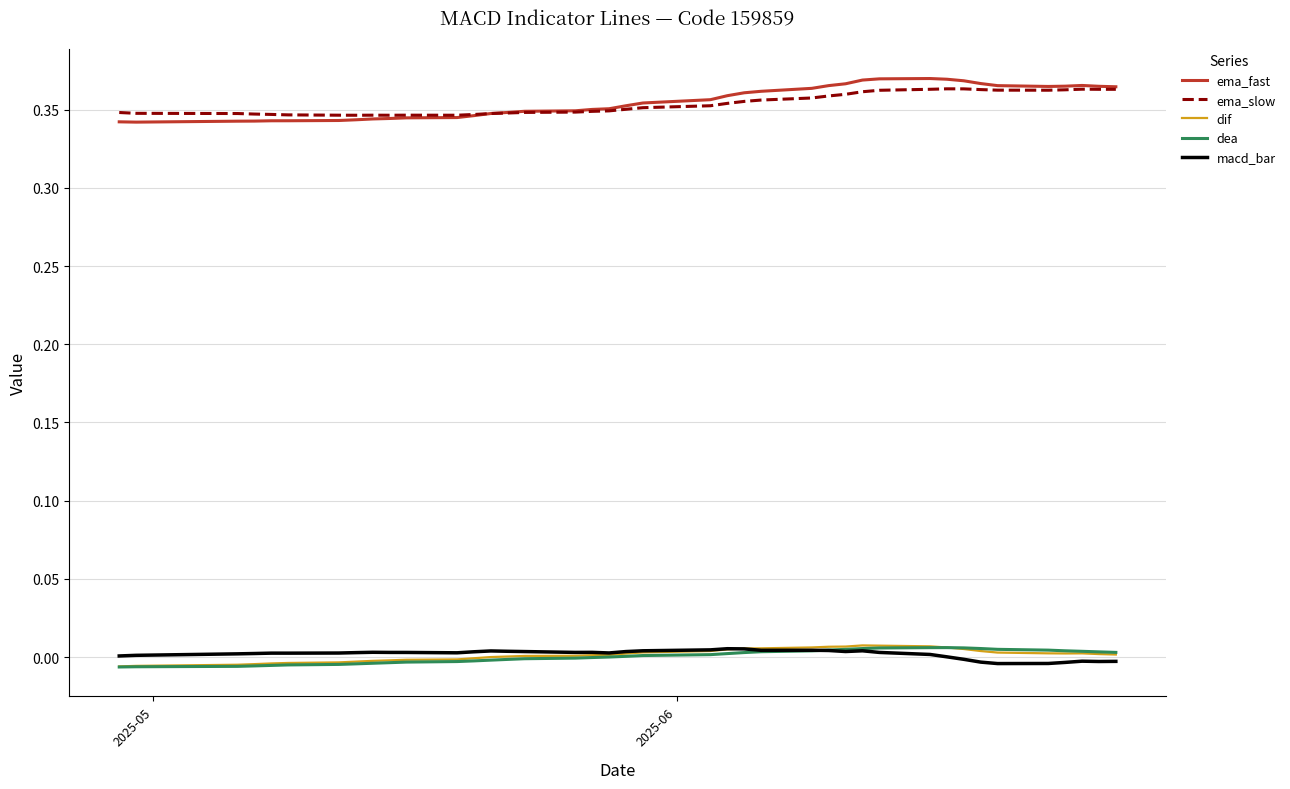

Which series has the largest range (max minus min)?

ema_fast